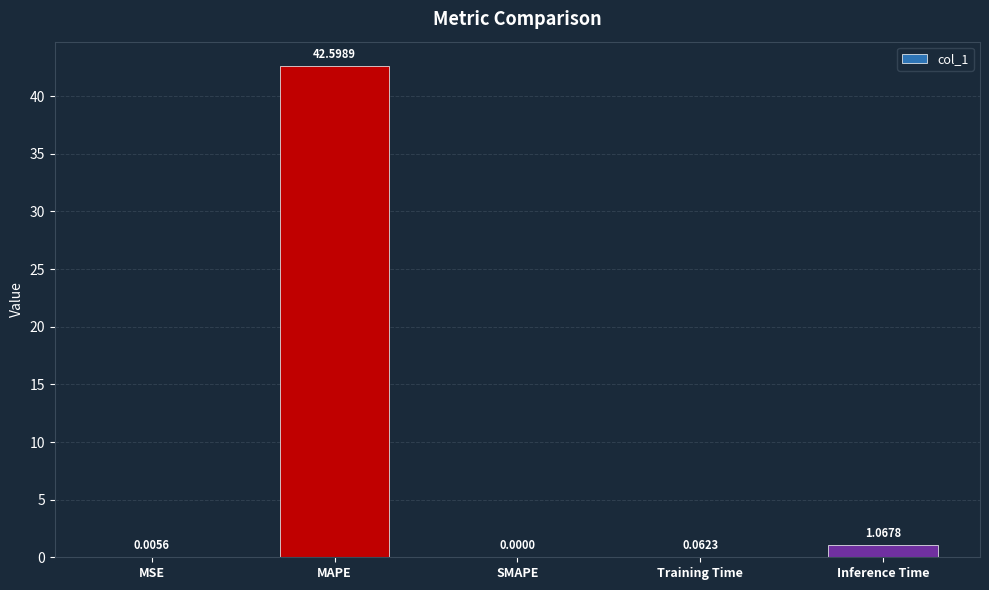

At which category does the chart reach its peak across all series?

MAPE